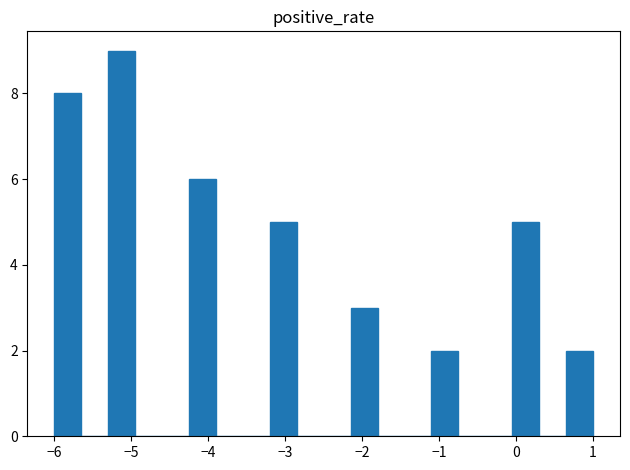

Around what value on the x-axis is the tallest bar? Give the approximate position of its centre, as read against the axis.

-5.1